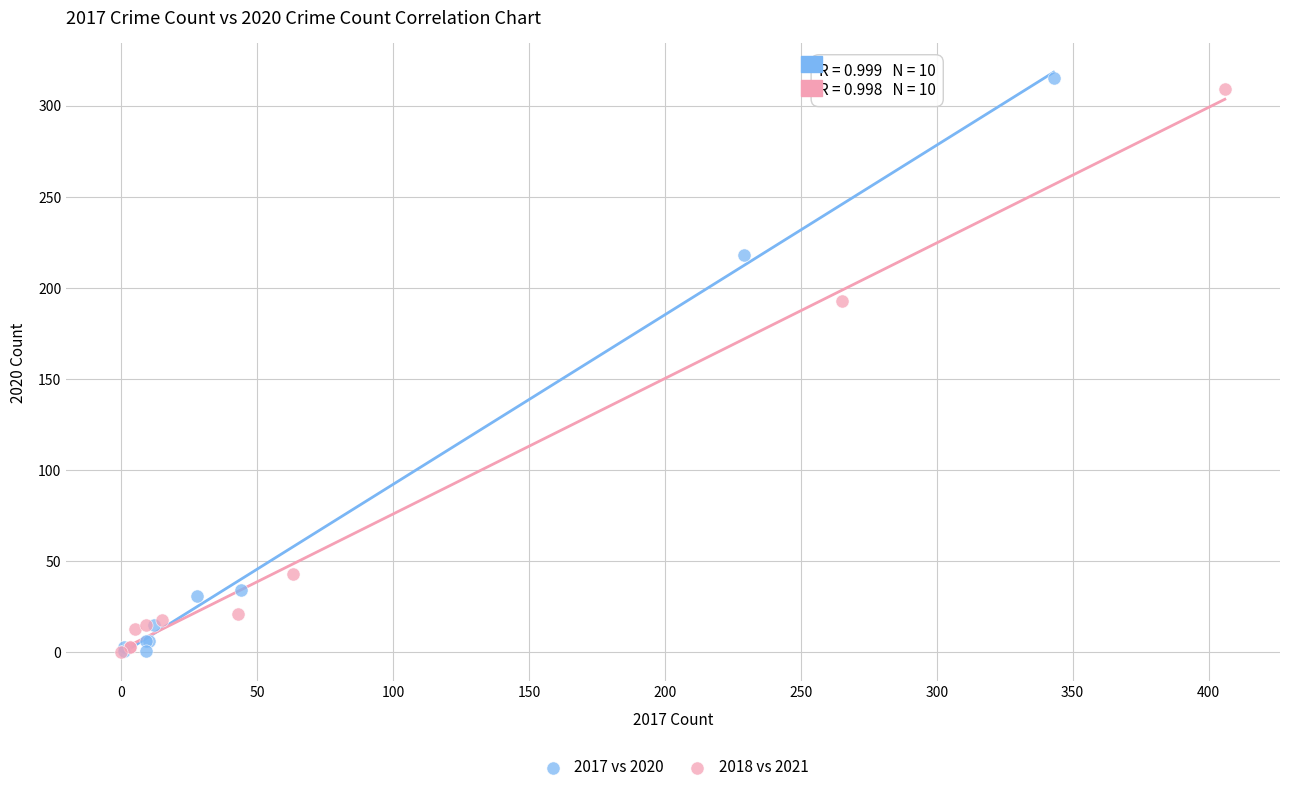

Which series reaches the maximum Y coordinate?

2017 vs 2020